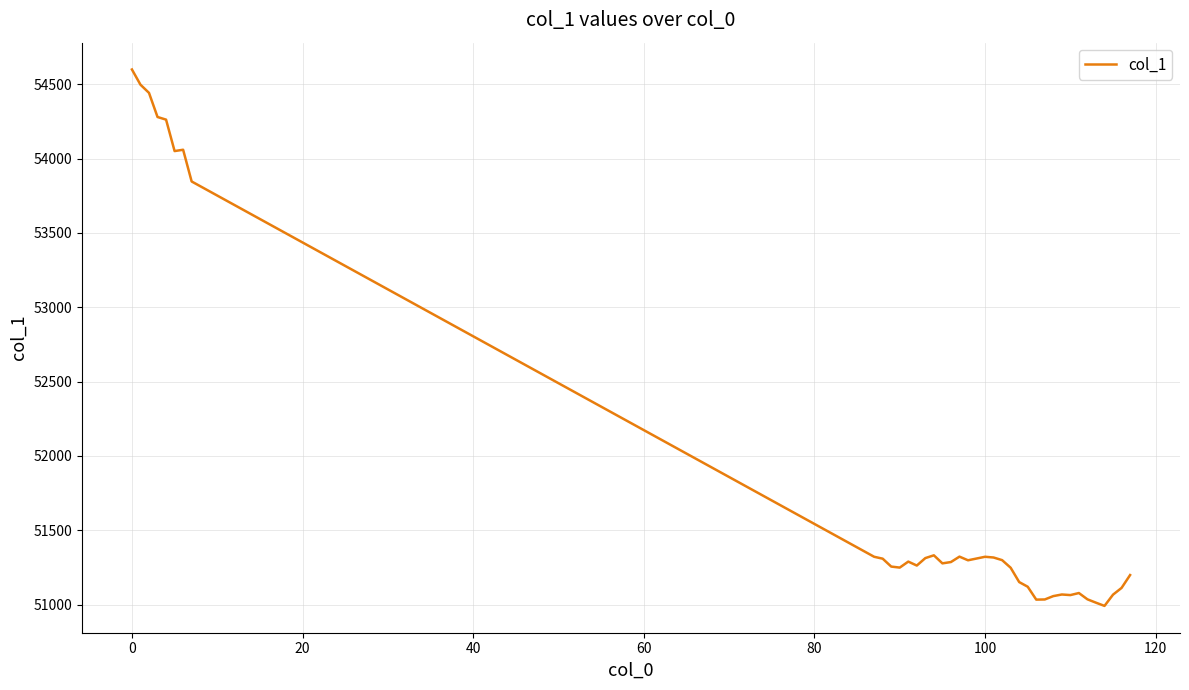

What is the greatest value displayed?

54599.0